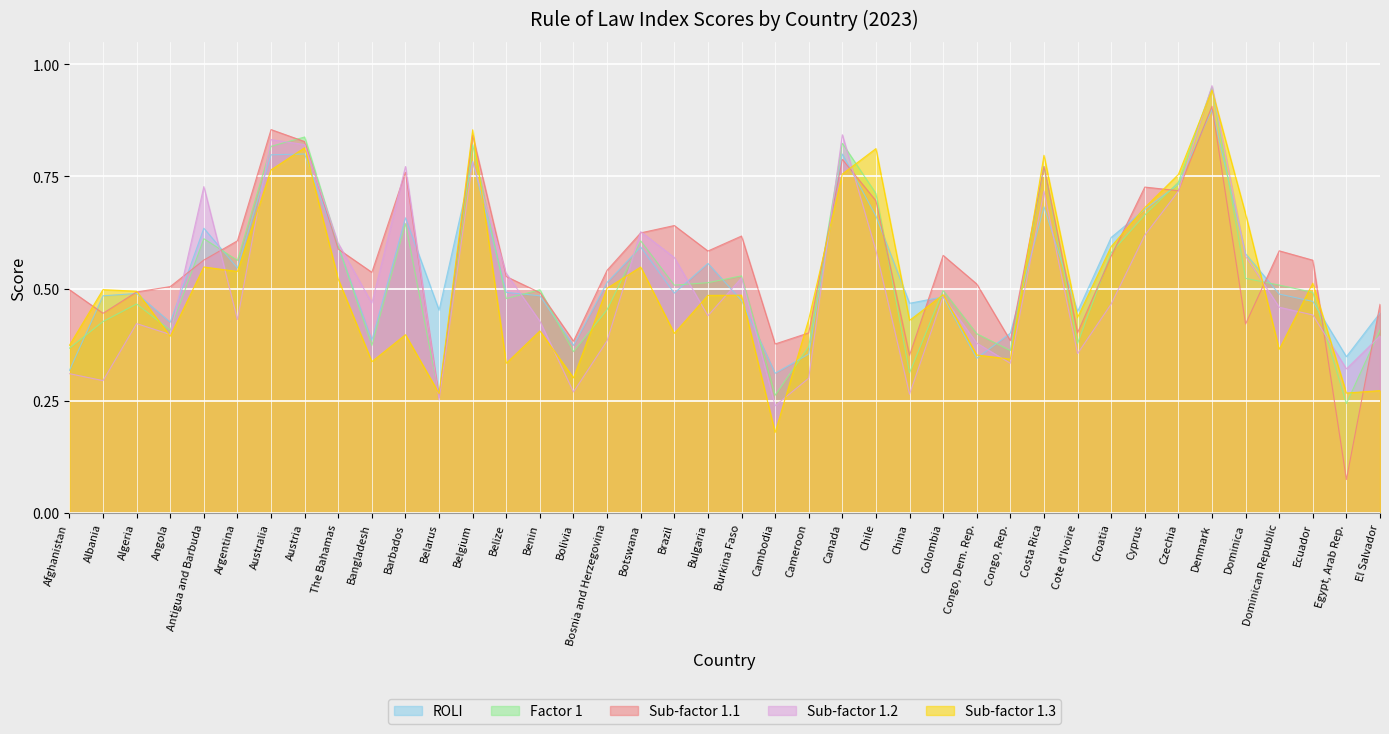

What is the value of the sf11 point at the 26th from the left?

0.4